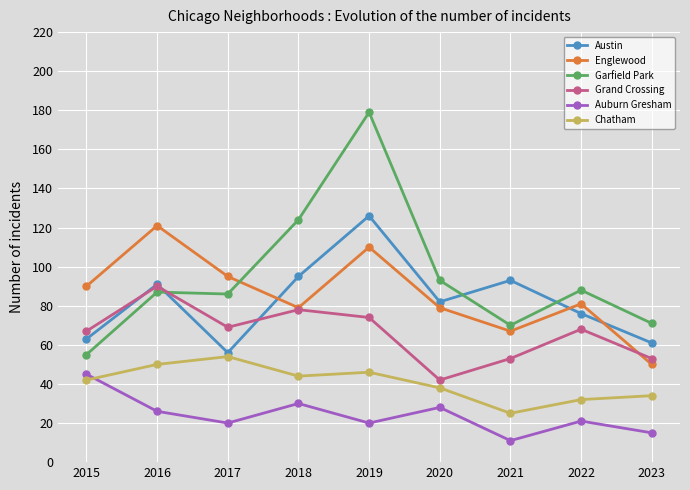

Where is the first local maximum for Englewood?

2016